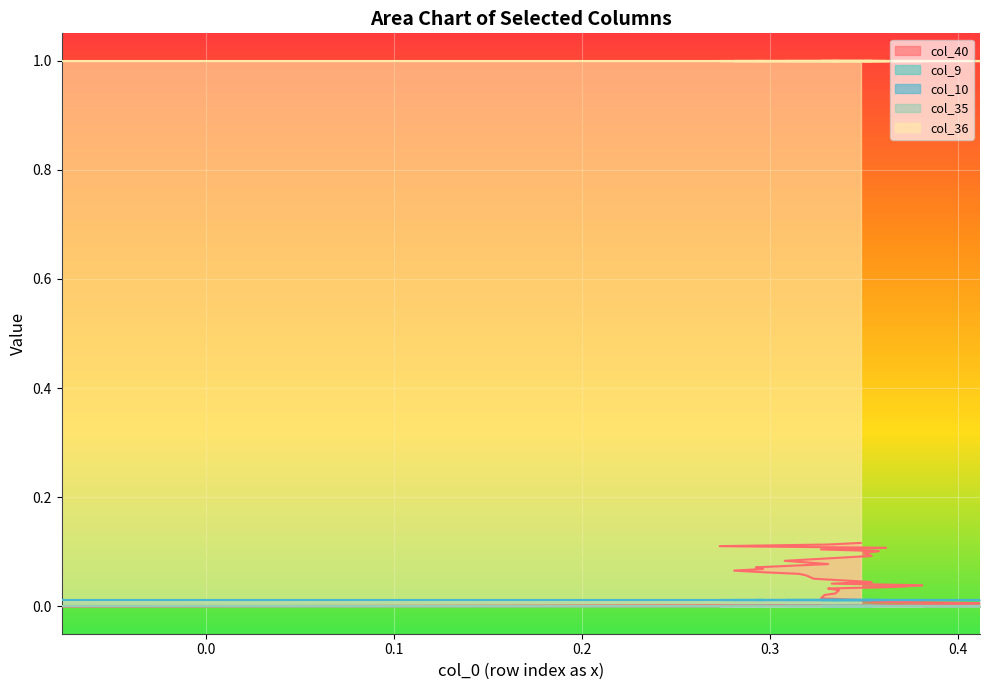

What are all the series names shown in the legend?

col_40, col_9, col_10, col_35, col_36